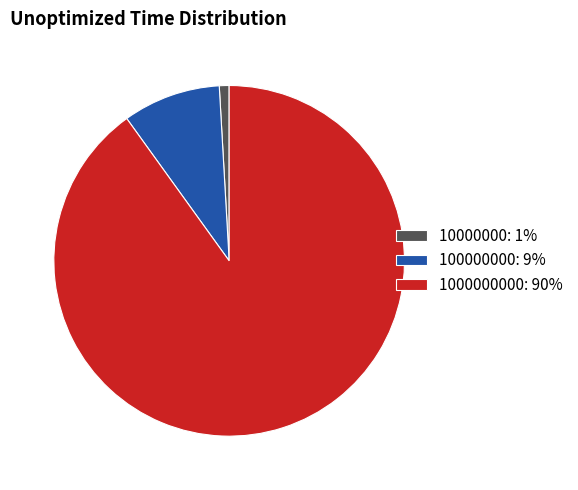

How many segments does this pie chart have?

3